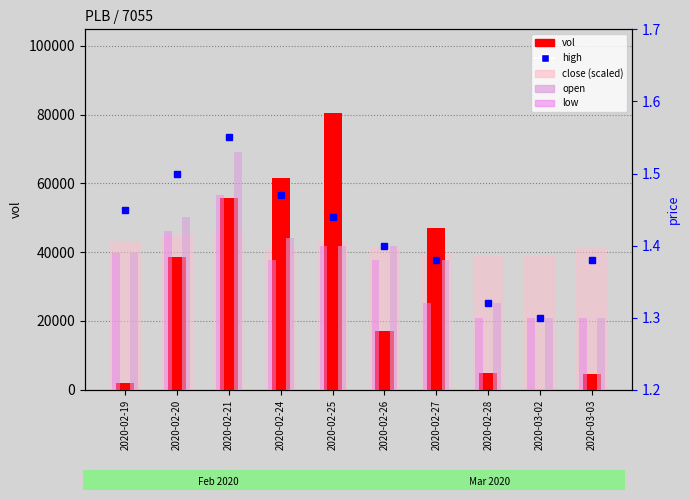

What is the difference between the high values at 2020-02-25 and 2020-02-27?

0.1